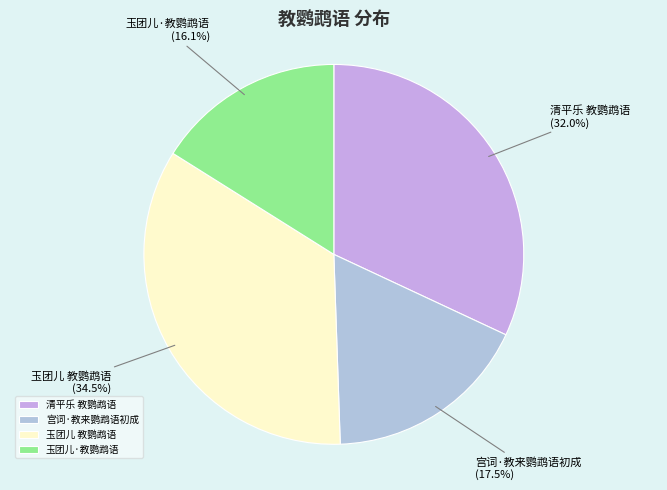

What is the total percentage of 宫词·教来鹦鹉语初成 and 玉团儿·教鹦鹉语?

33.6%